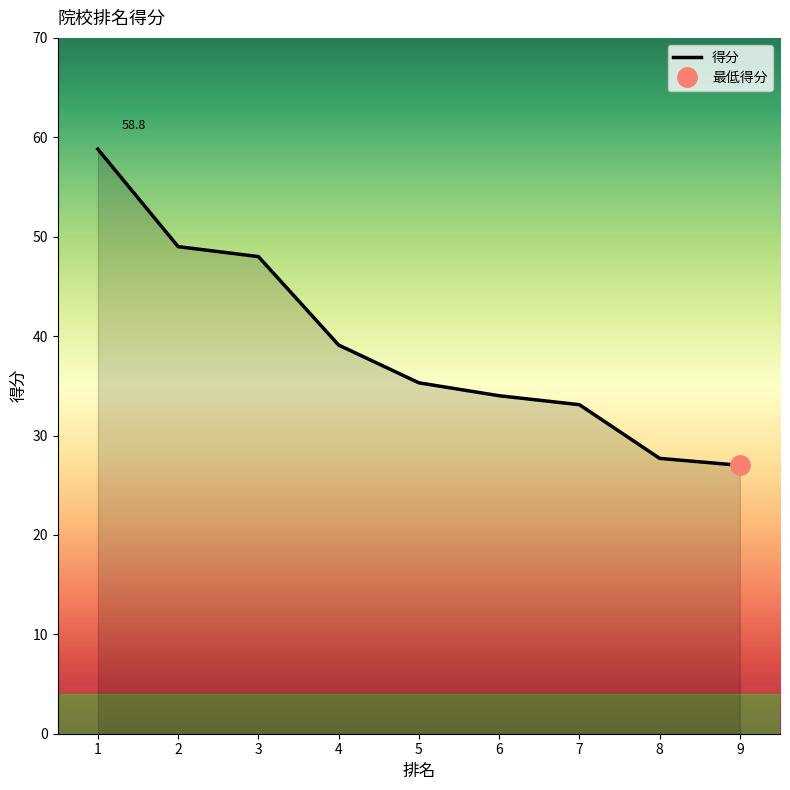

What is the ratio of the value at 3 to the value at 7?

1.5